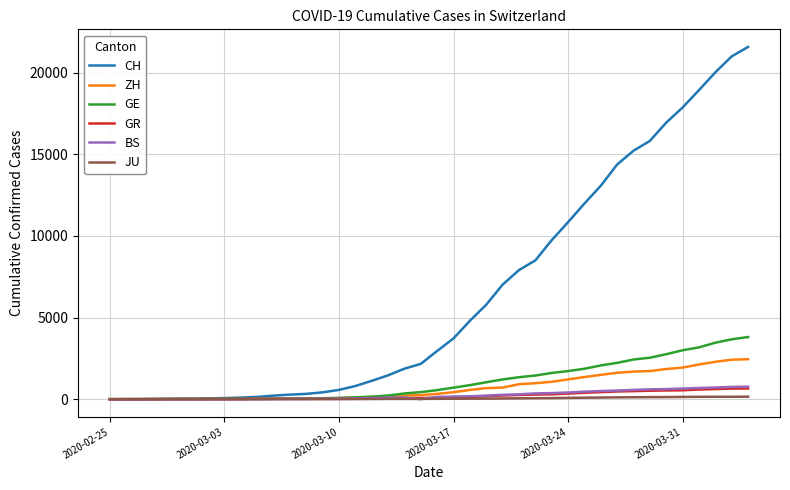

Which series has the largest total across all categories?

CH